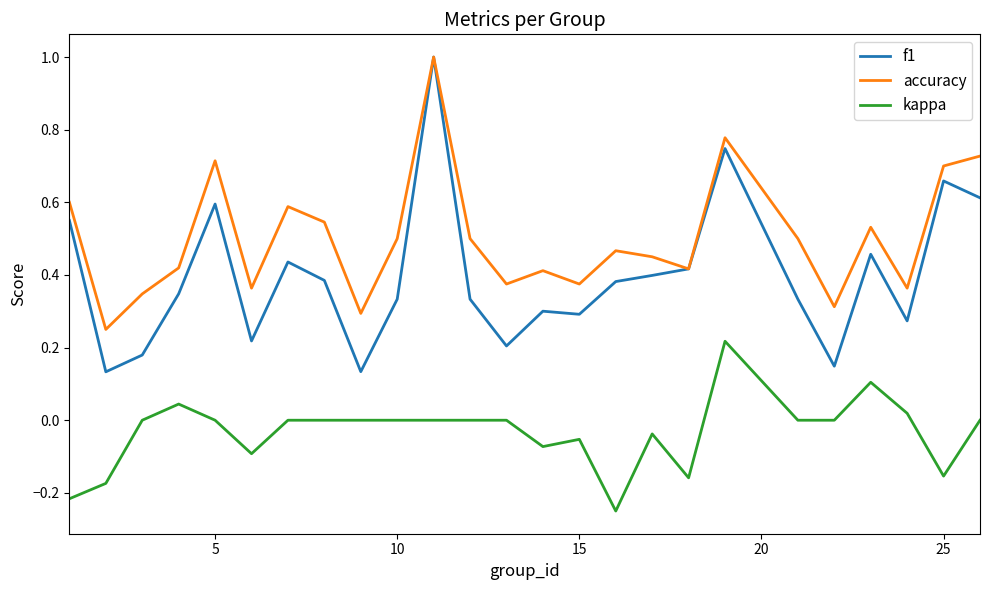

Rank the series by their average value, from highest to lowest.

accuracy, f1, kappa